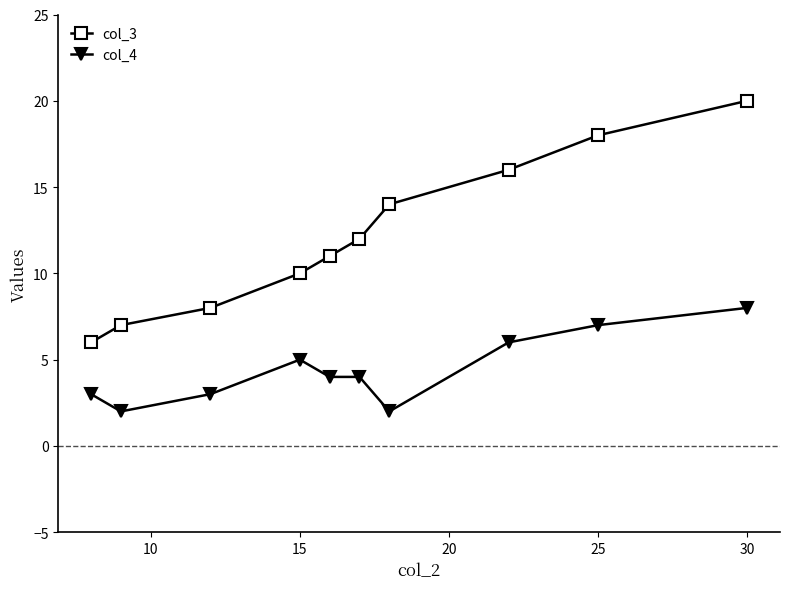

What is the maximum value shown in the chart?

20